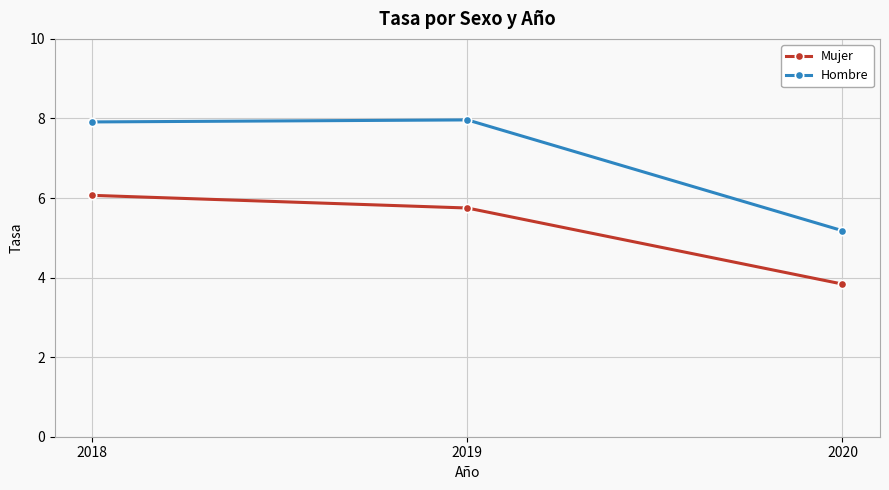

What is the total value across all series at 2019?

13.7